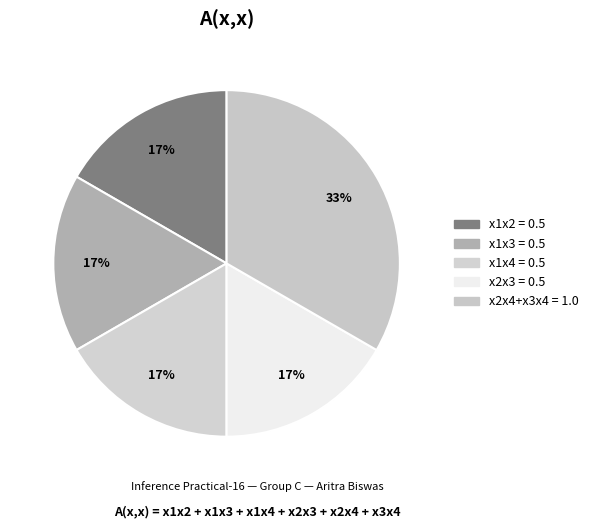

Count the number of slices in the pie.

5